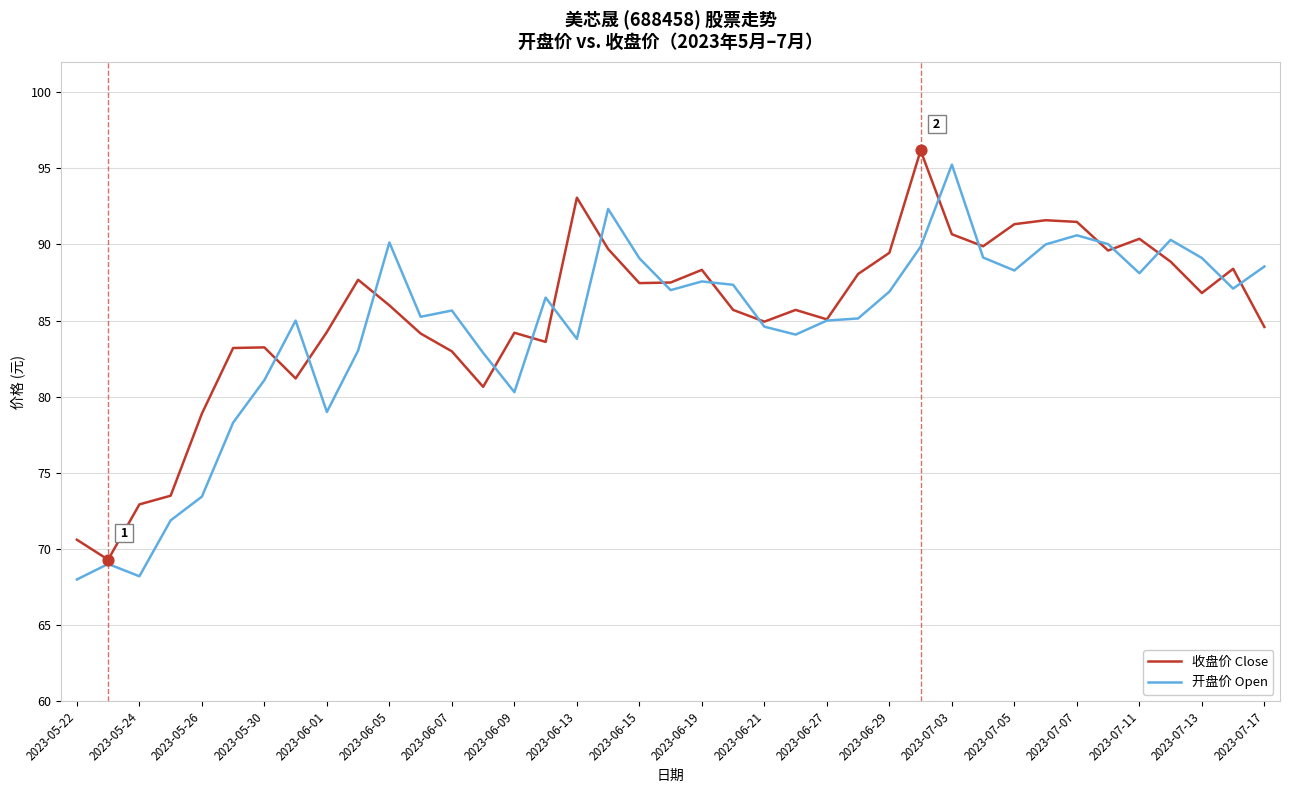

Which series has the largest total across all categories?

收盘价 Close